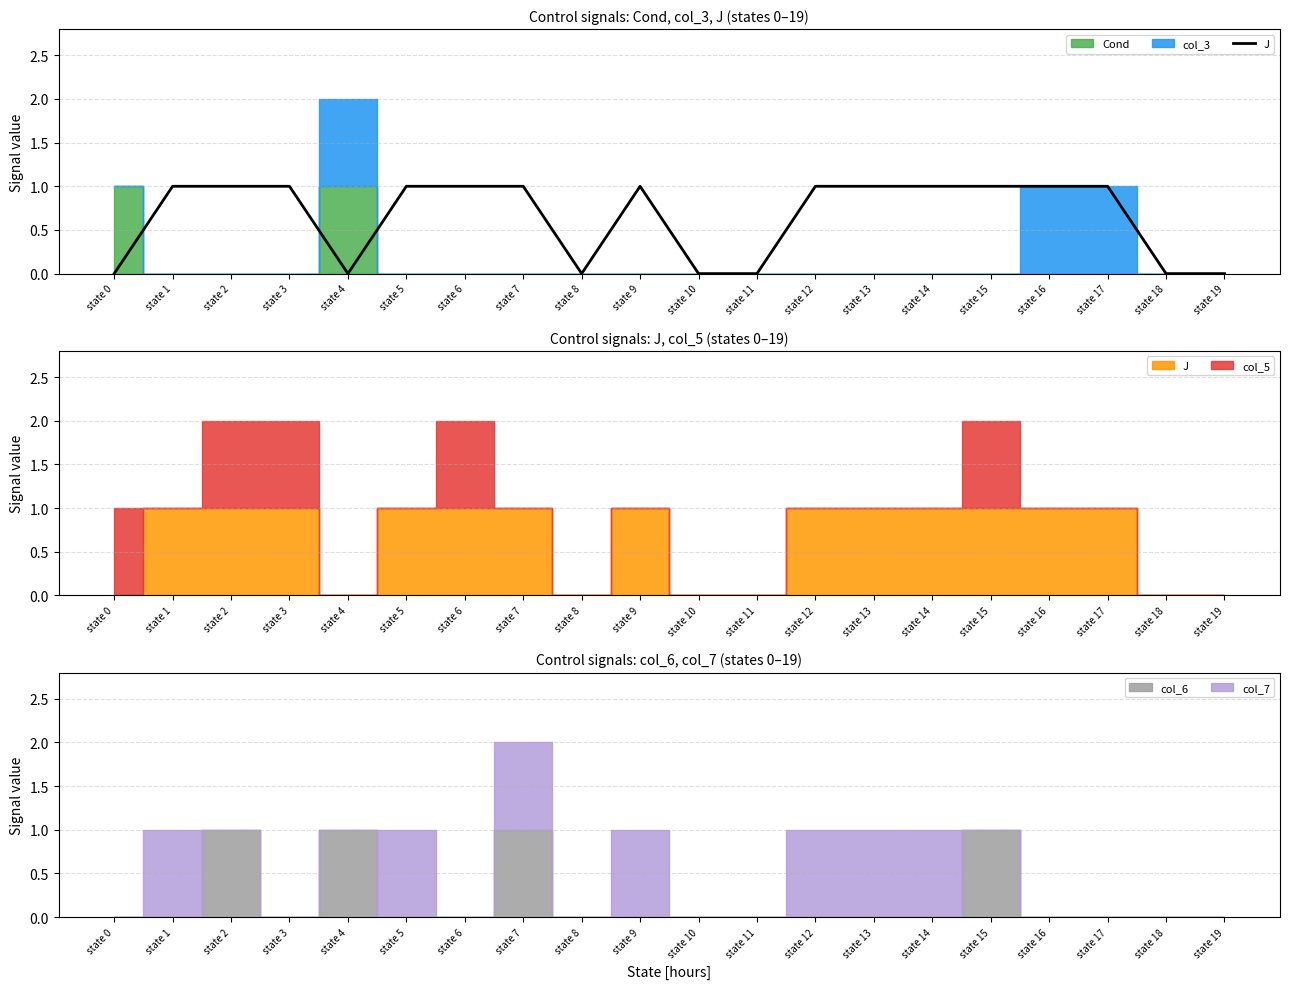

How many categories are shown in the chart?

20